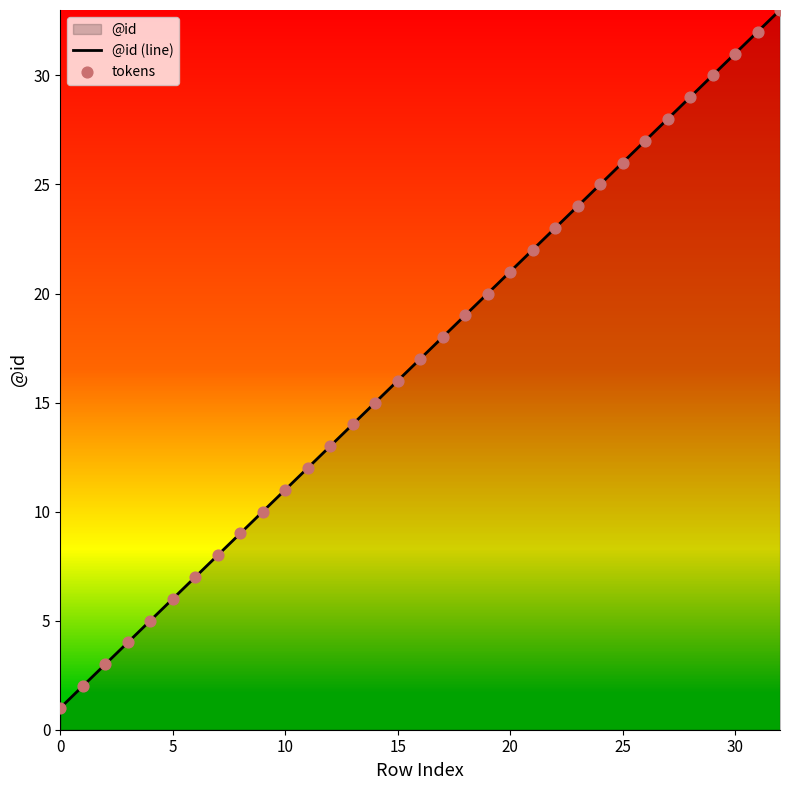

Which series contains the highest Y value?

@id (line)